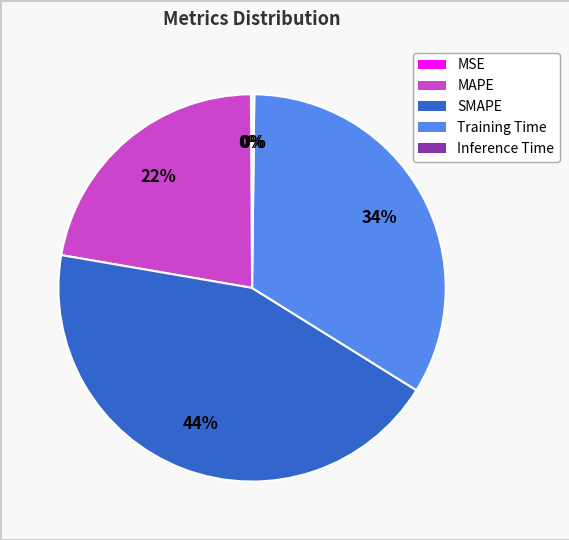

To the nearest percent, what is the difference between the largest and smallest slice percentages?

44%